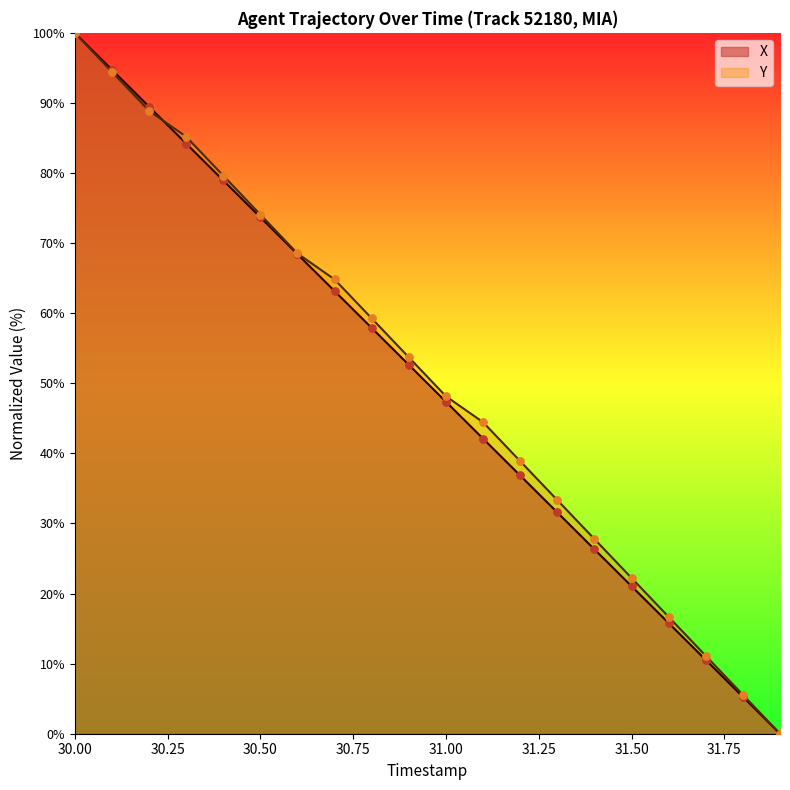

What is the total value across all series at 30.1?

189.2